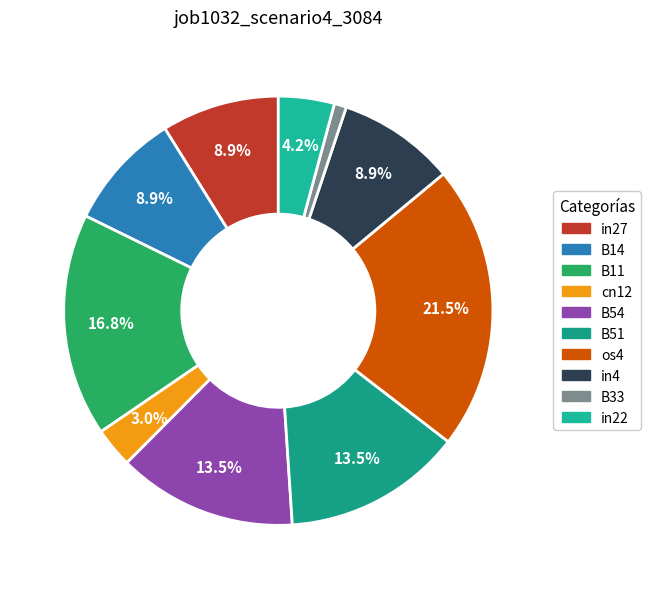

Is it true that in27 is 2% of the pie?

False